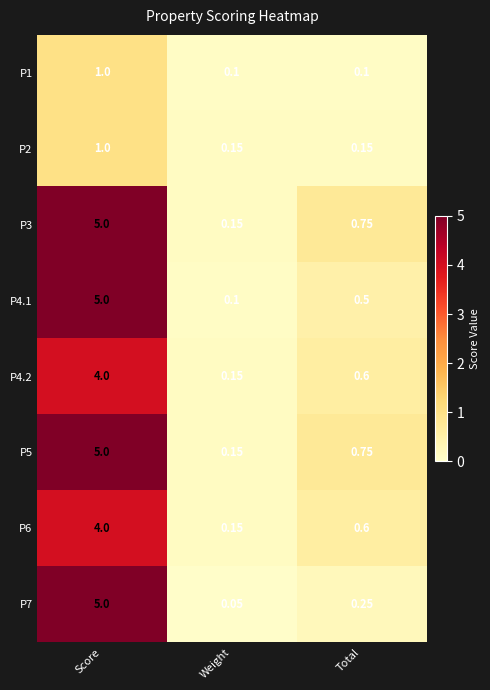

Which series has the largest range (max minus min)?

P7